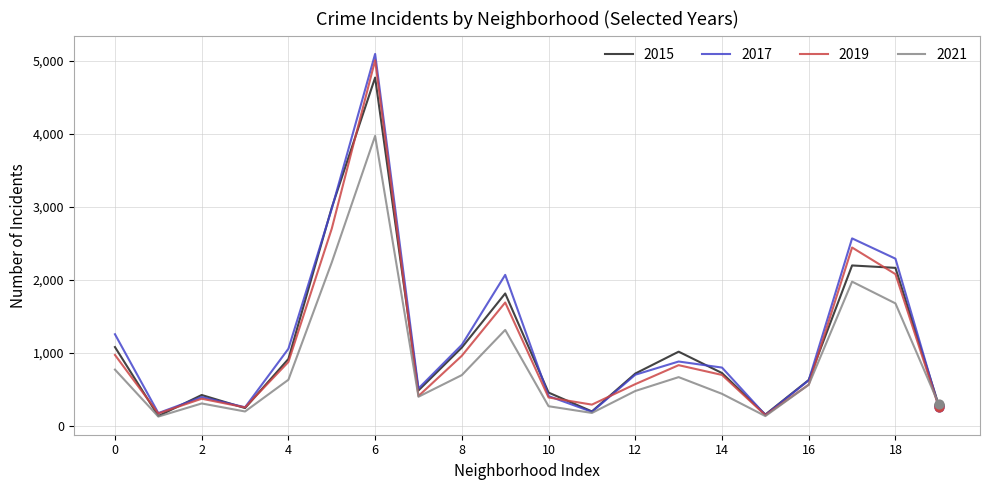

Which series has the largest range (max minus min)?

2017